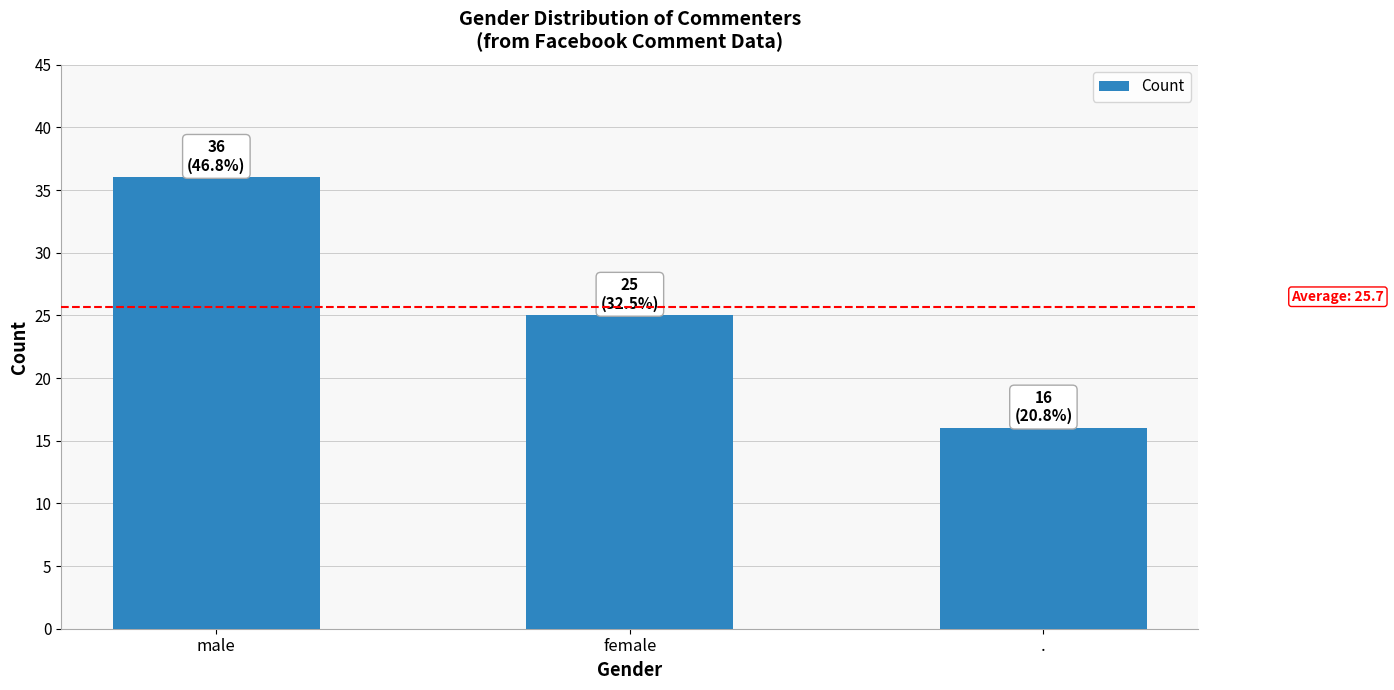

Are the bars grouped side by side (vs. stacked)?

No